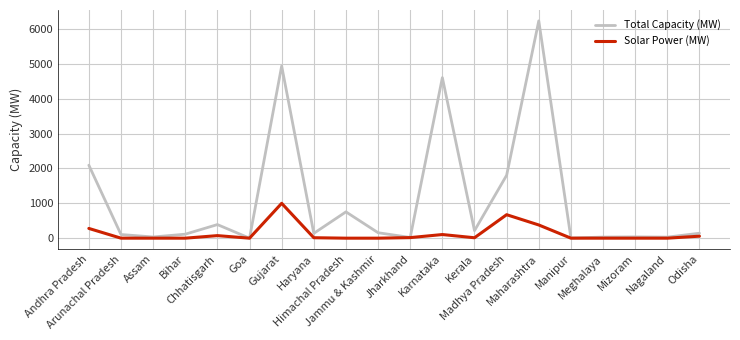

At which category does Total Capacity (MW) reach its first local peak?

Chhatisgarh